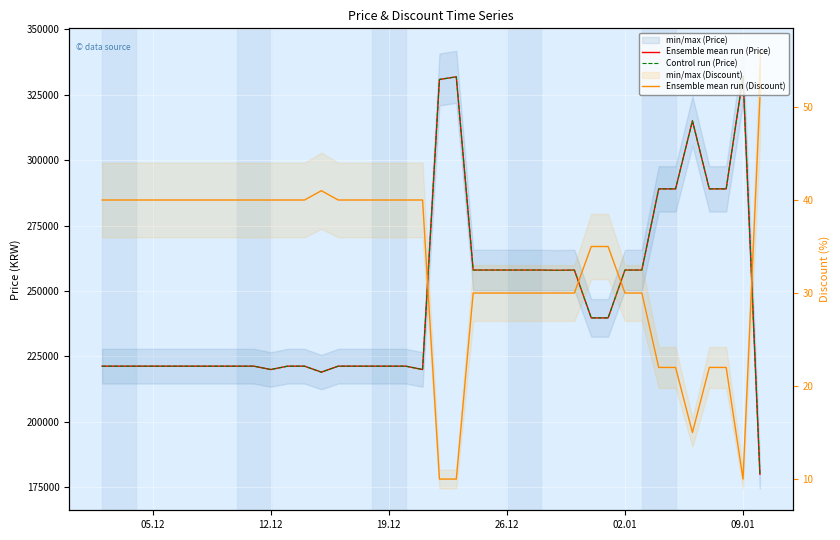

What is the value of the Control run (Price) point at the 21st from the left?

330800